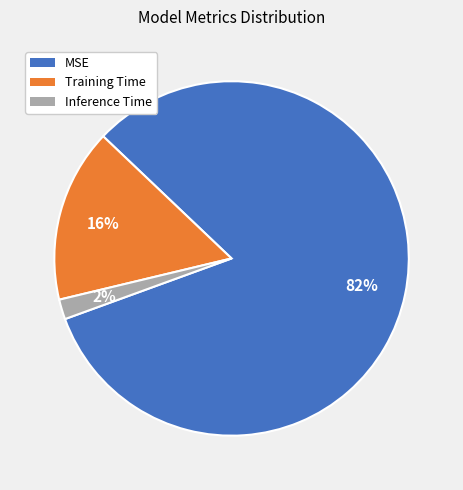

What is the smallest slice in the pie chart?

Inference Time